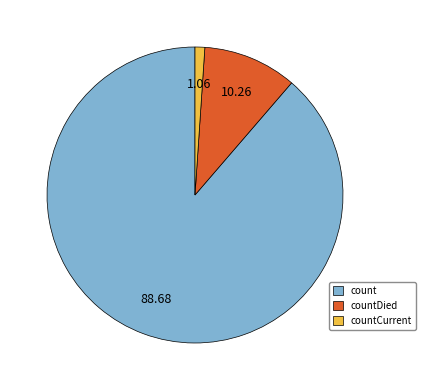

The count slice represents 98% of the pie. True or false?

False